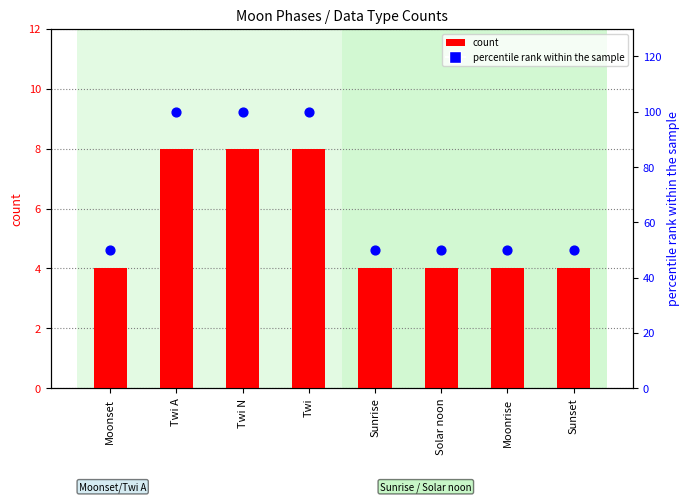

What is the total value across all series at Twi A?

108